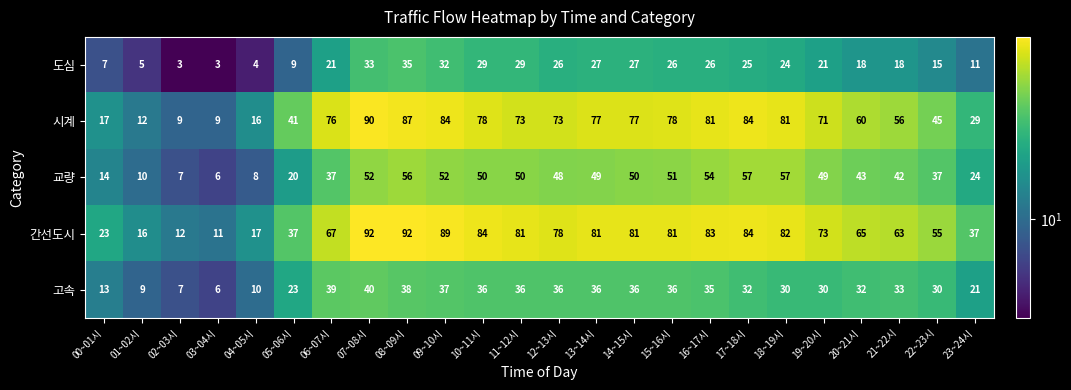

What is the spread (max minus min) of values at 13~14시?

54